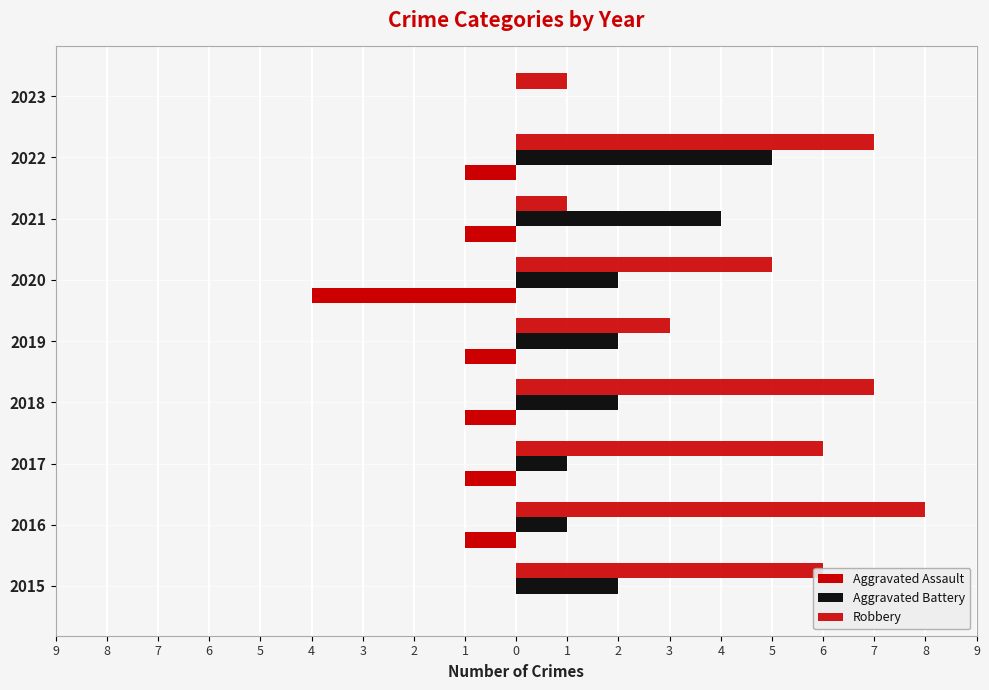

Which series has the largest range (max minus min)?

Robbery